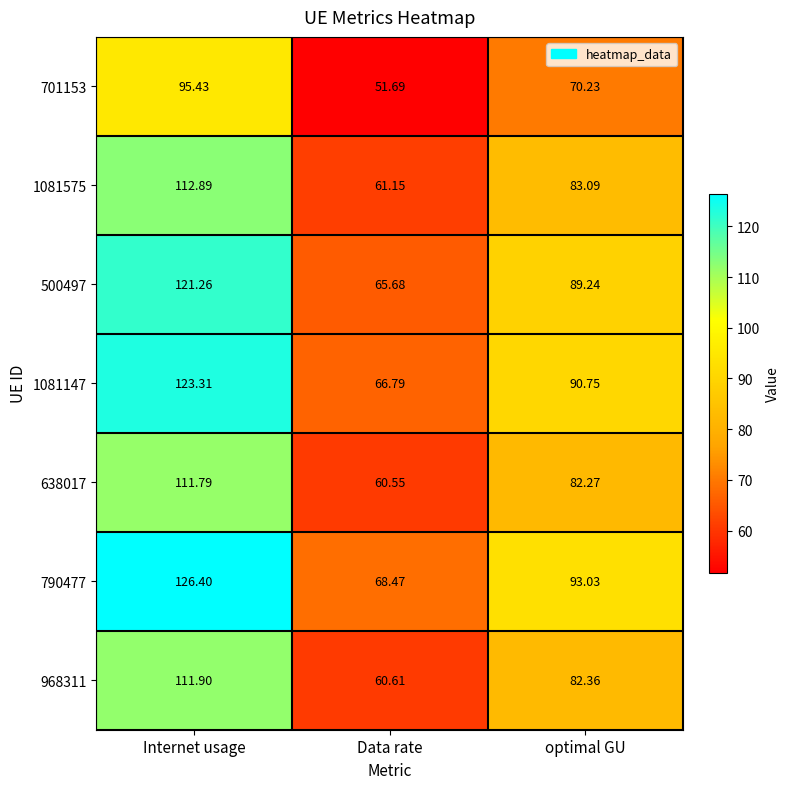

Which series has the largest total across all categories?

790477